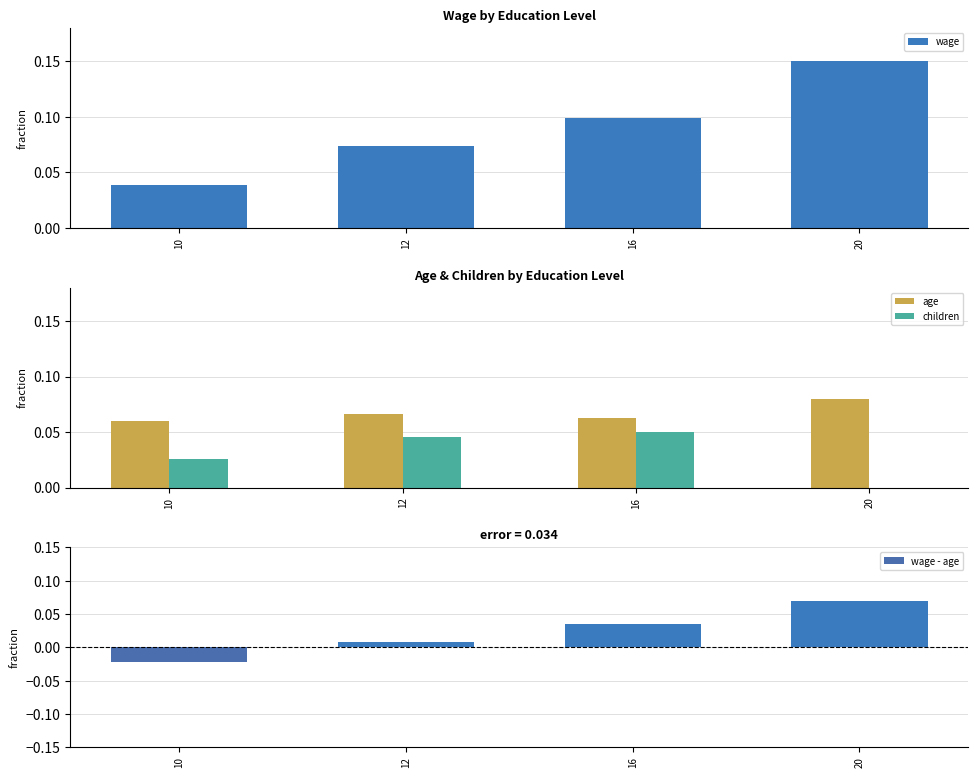

Reading right to left, transcribe all the data shown in this chart.

wage: 20=0.1	16=0.1	12=0.1	10=0.0
age: 20=0.1	16=0.1	12=0.1	10=0.1
children: 20=0.0	16=0.1	12=0.0	10=0.0
wage - age: 20=0.1	16=0.0	12=0.0	10=-0.0